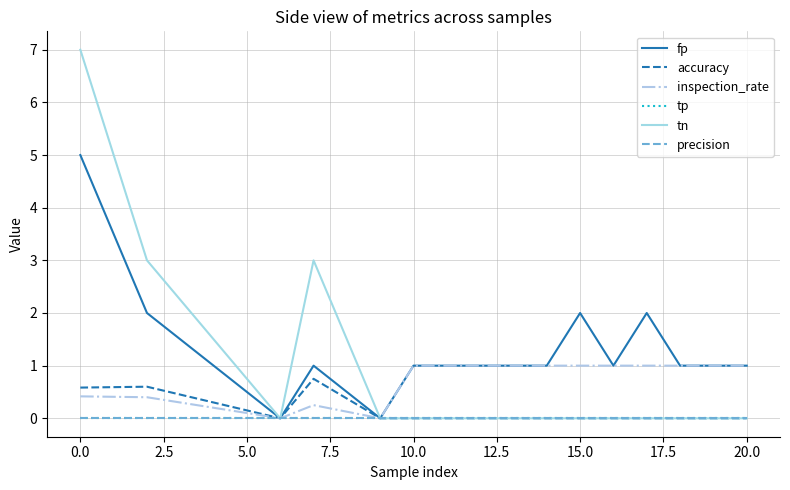

Does the chart have visible grid lines?

Yes